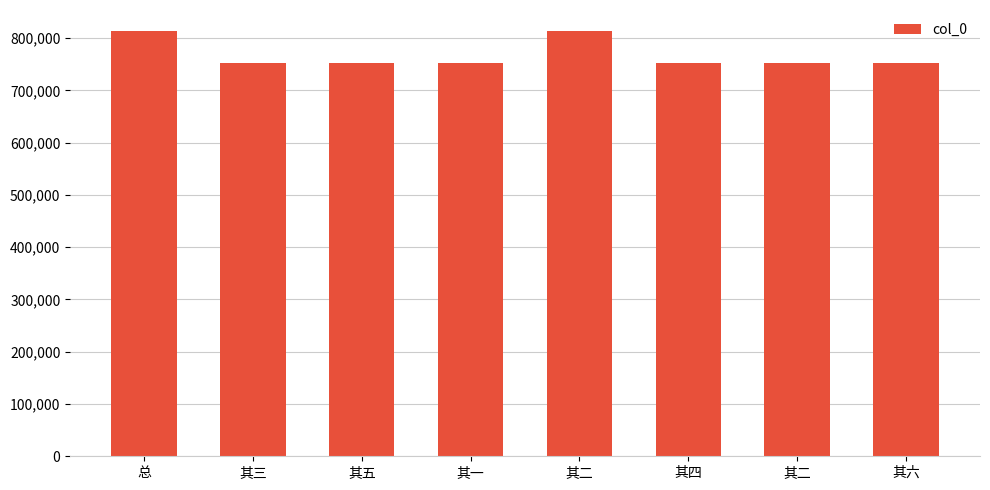

How many series are shown in this chart?

1